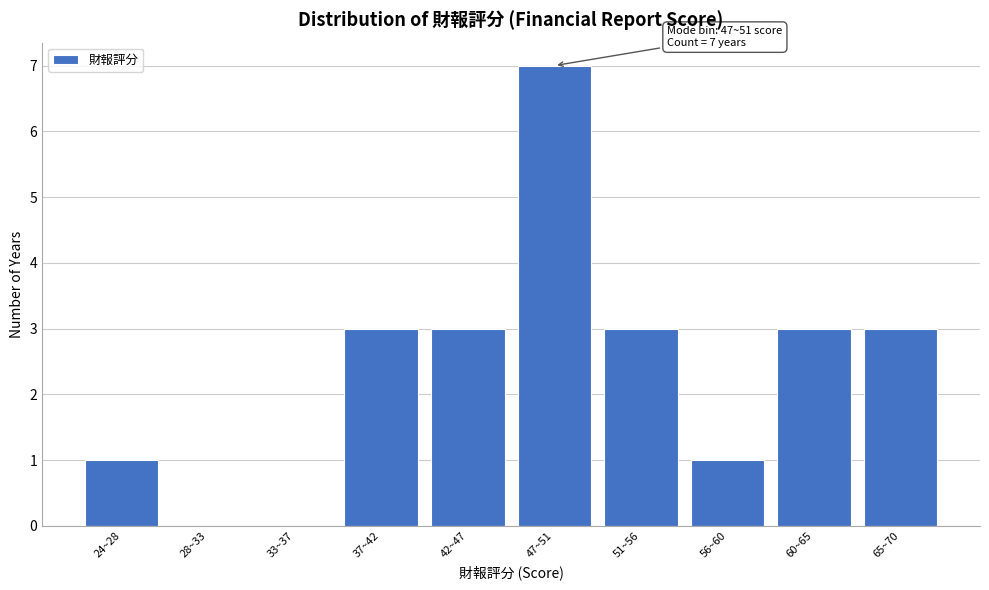

Reading left to right, extract all data points from this chart.

24~28=1	28~33=0	33~37=0	37~42=3	42~47=3	47~51=7	51~56=3	56~60=1	60~65=3	65~70=3